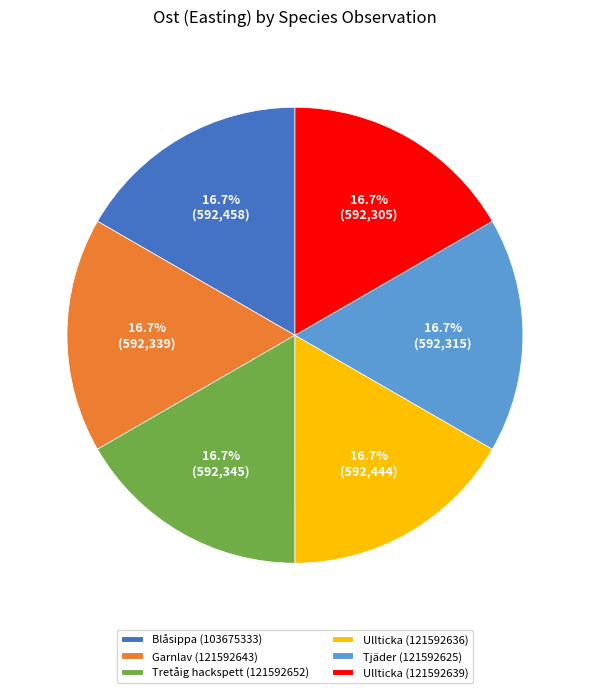

What percentage is the Tjäder (121592625) slice, to the nearest percent?

17%